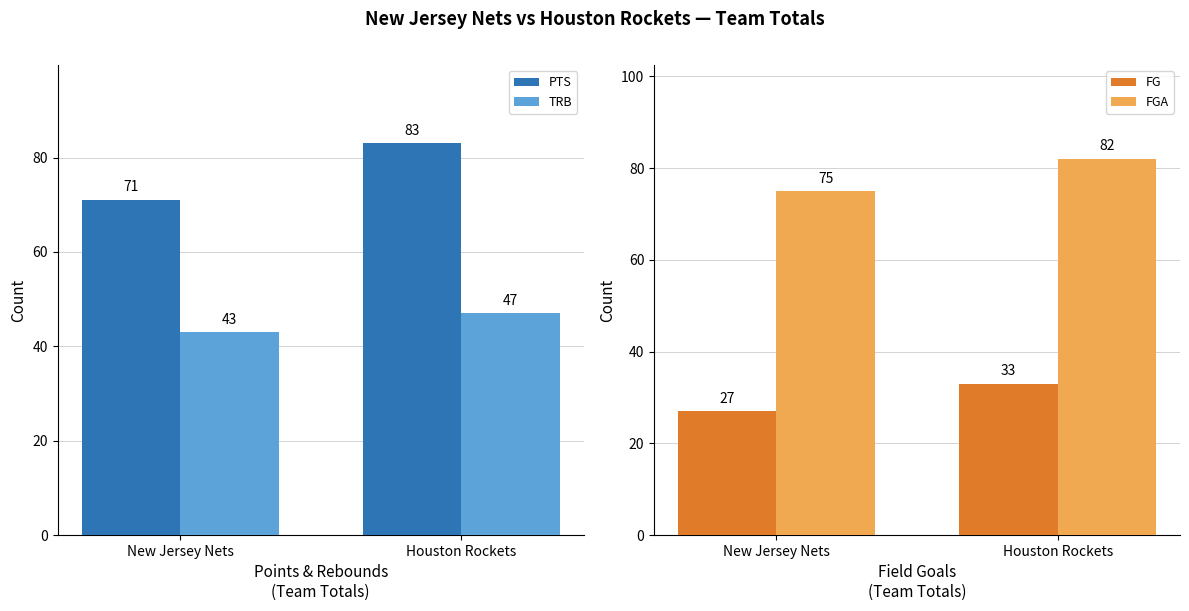

Is it true that FG equals 33 at Houston Rockets?

True